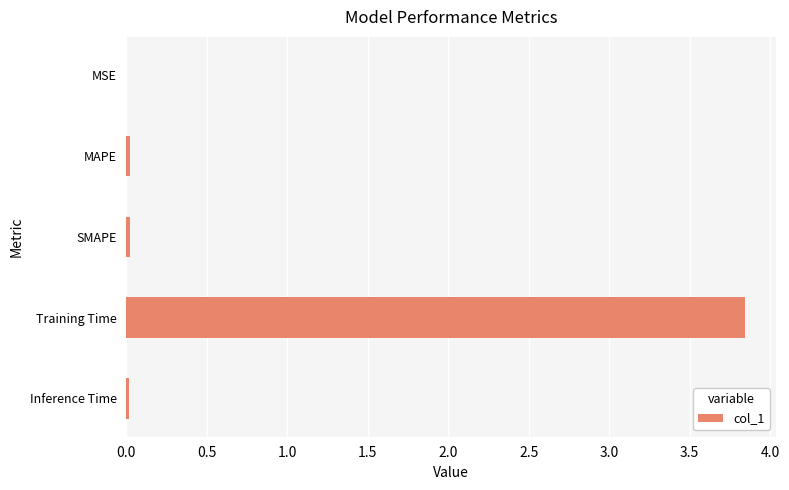

Which label corresponds to the largest value in the chart?

Training Time